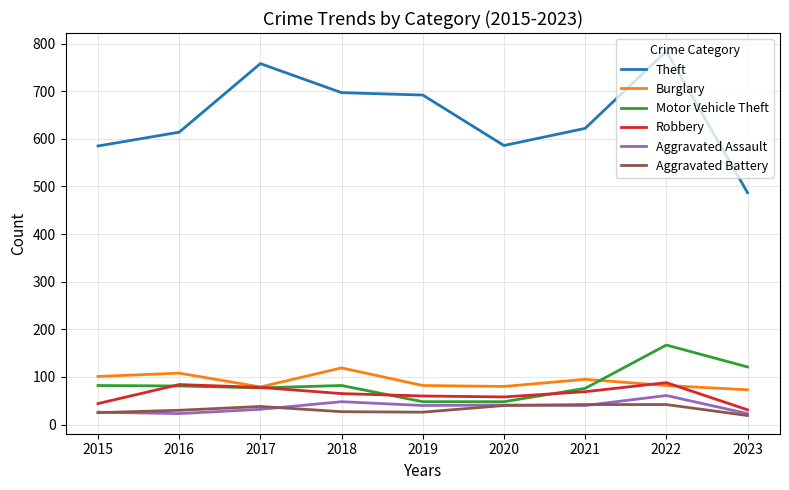

Is it true that Aggravated Assault equals 48 at 2018?

True